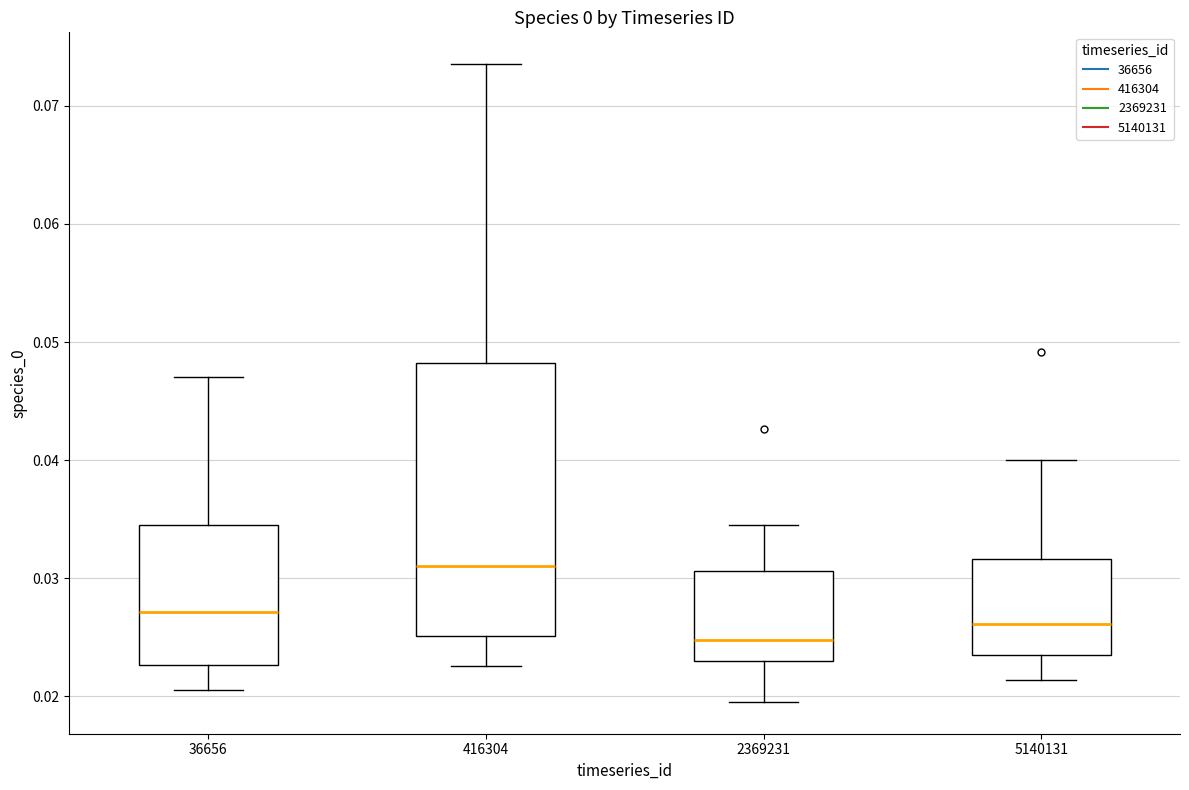

Where does the median line of the box at x = 5140131 sit on the y-axis? The values are not printed on the chart, so give them approximately, as read against the axis.

0.026